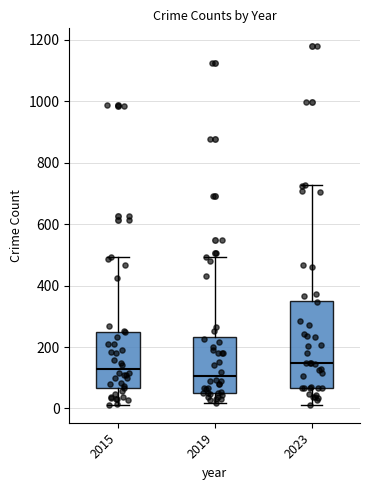

Comparing the boxes themselves (not the whiskers), which one is the tallest?

2023